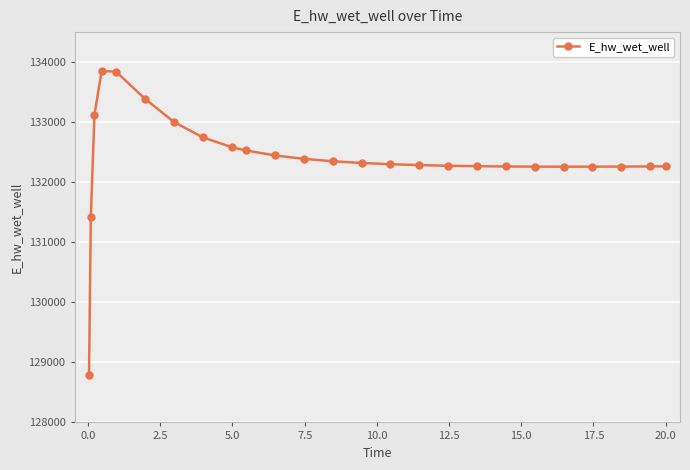

What is the minimum value shown in the chart?

128781.9